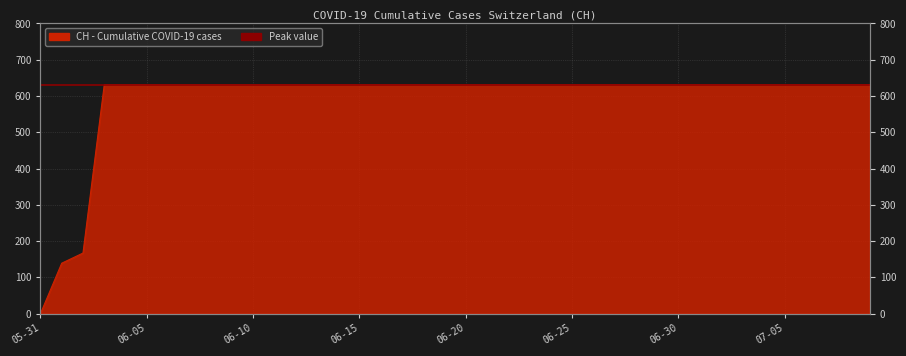

How many categories are shown in the chart?

40